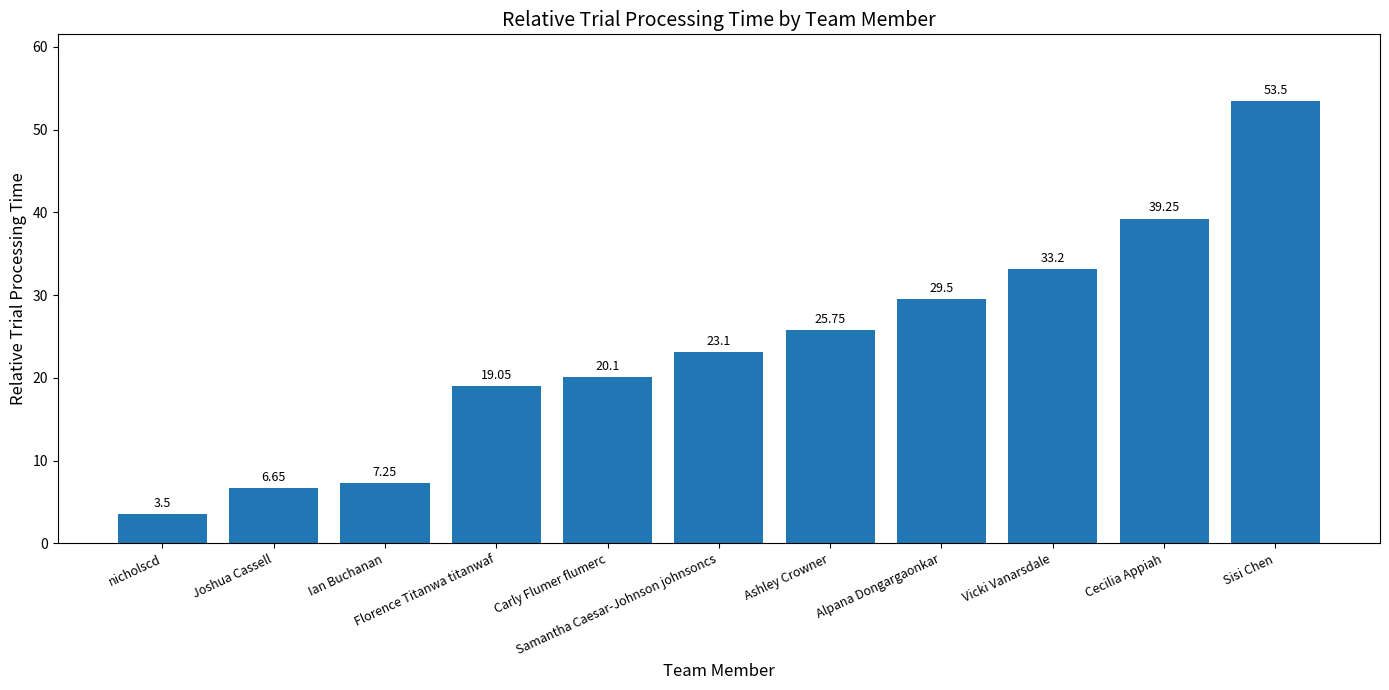

What is the difference between the maximum and minimum values?

50.0